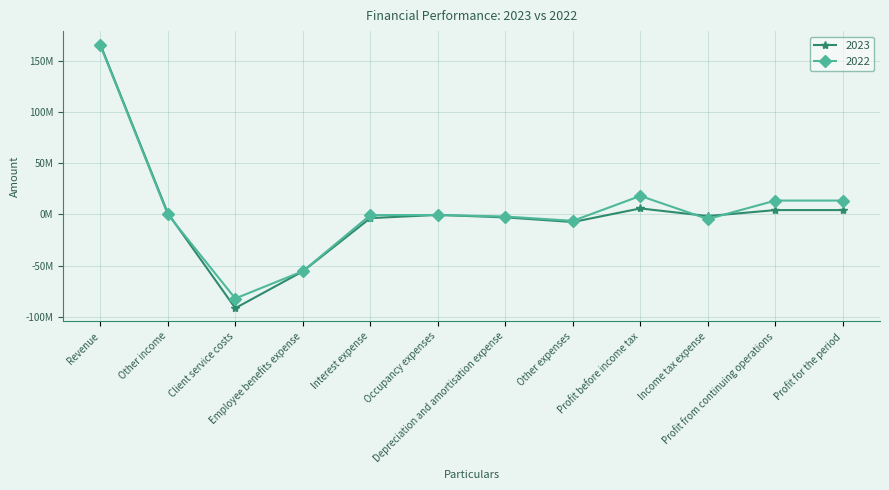

What is the difference between the maximum and minimum values in the 2022 series?

247341248